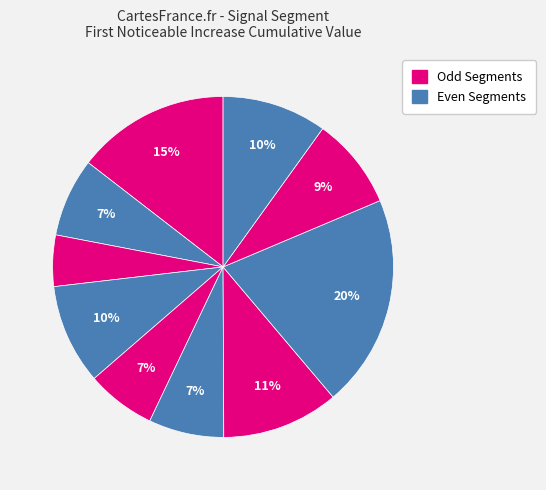

How many segments does this pie chart have?

10